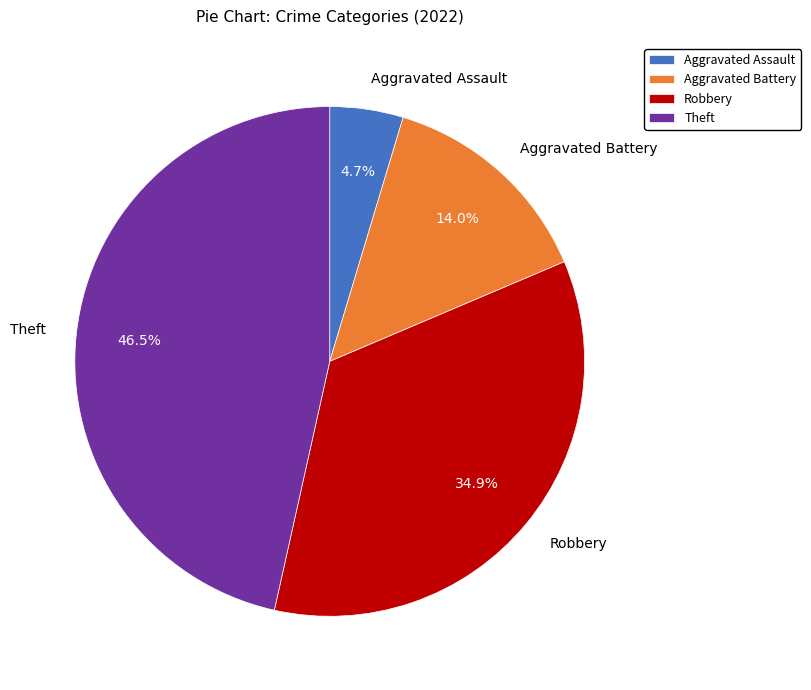

Between Aggravated Assault and Theft, which is larger?

Theft